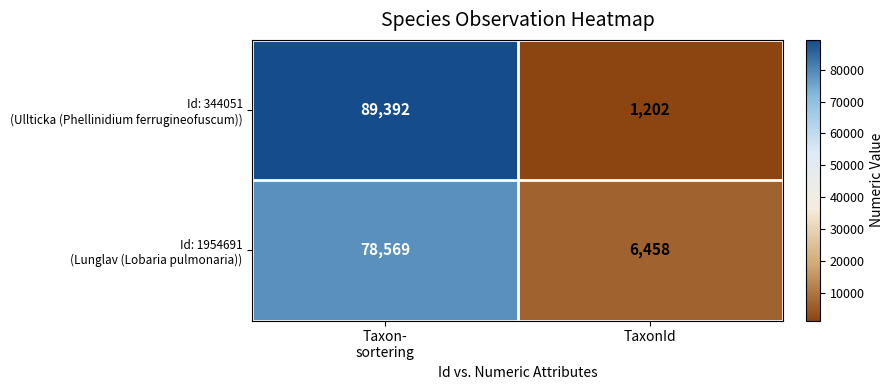

What is the total value across all series at TaxonId?

7660